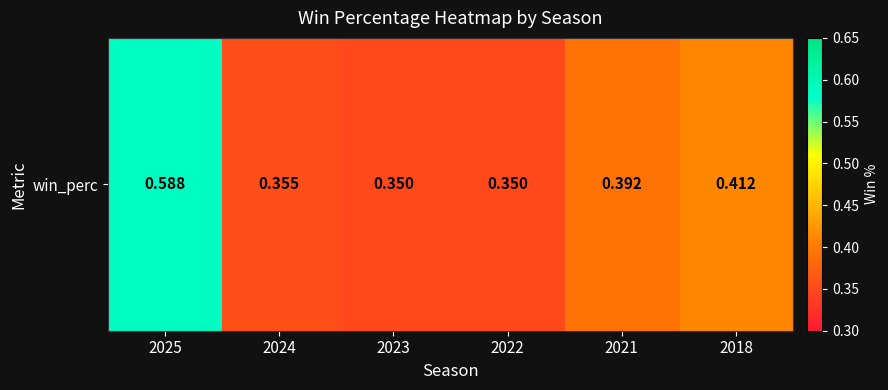

What is the sum of all values?

2.4